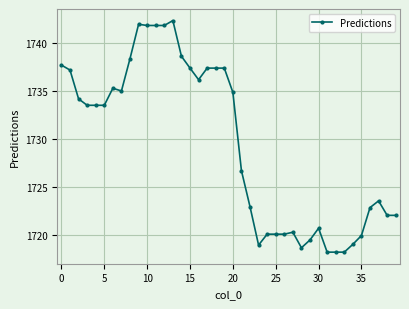

What is the minimum value shown in the chart?

1718.3